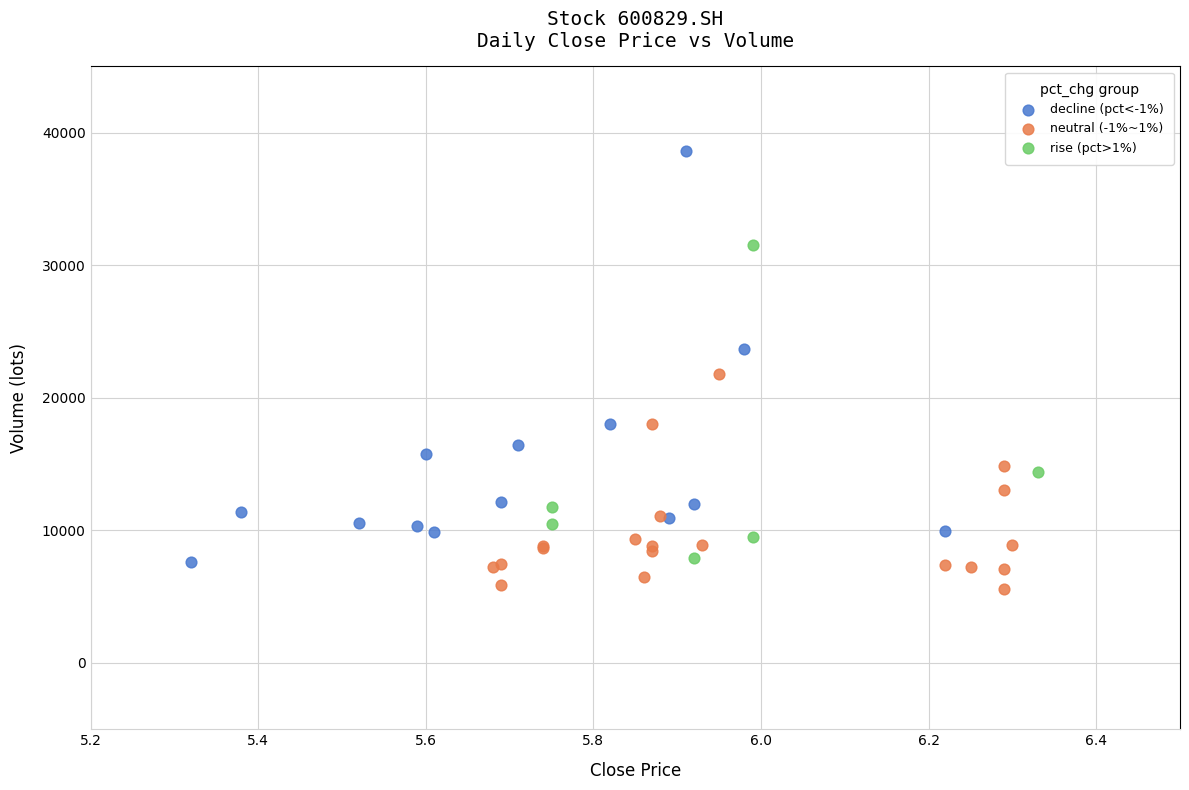

Which series contains the lowest Y value?

neutral (-1%~1%)